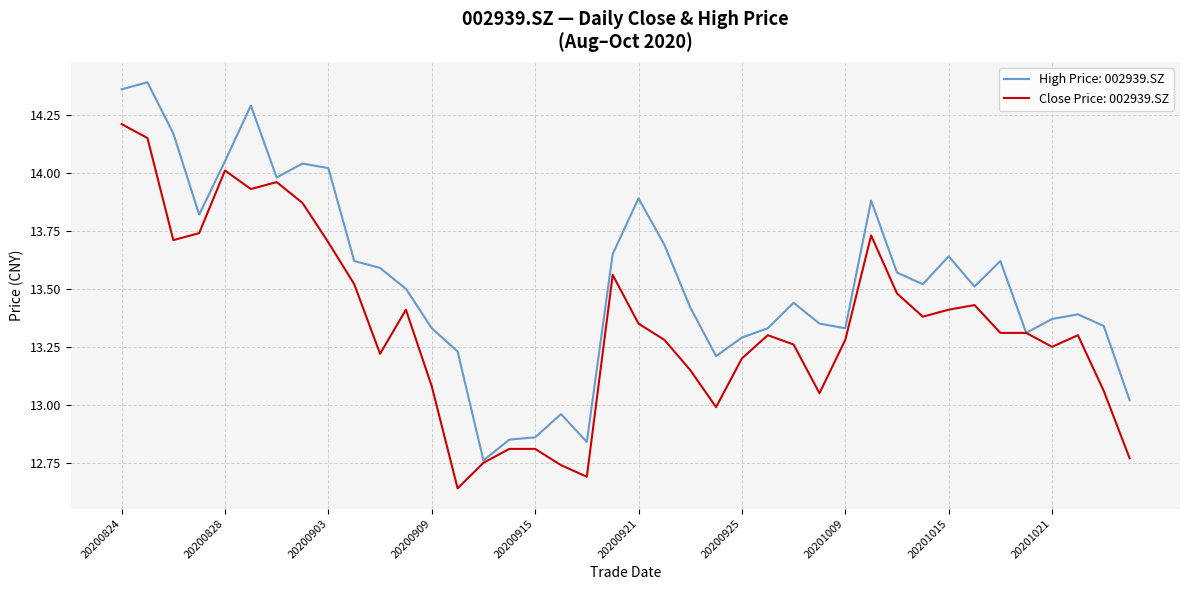

Rank the series by their average value, from highest to lowest.

High Price: 002939.SZ, Close Price: 002939.SZ